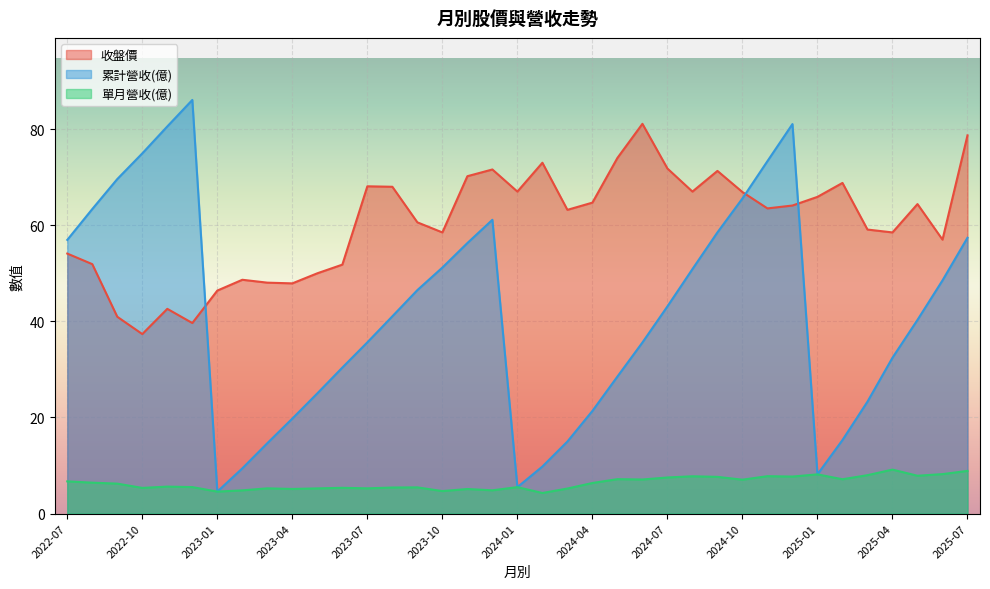

Which series has the largest total across all categories?

收盤價